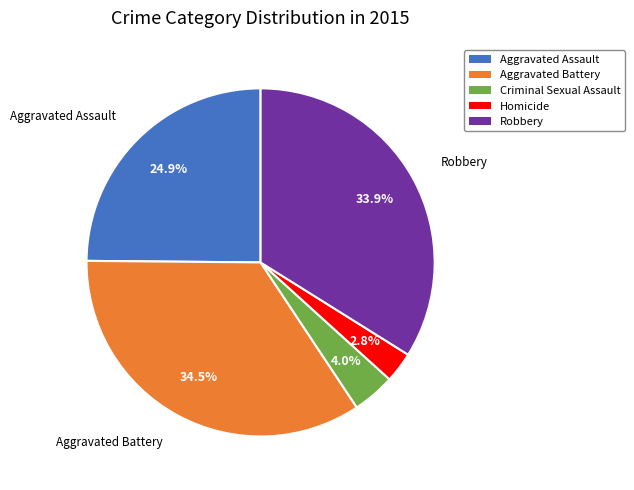

Which slice is the largest?

Aggravated Battery